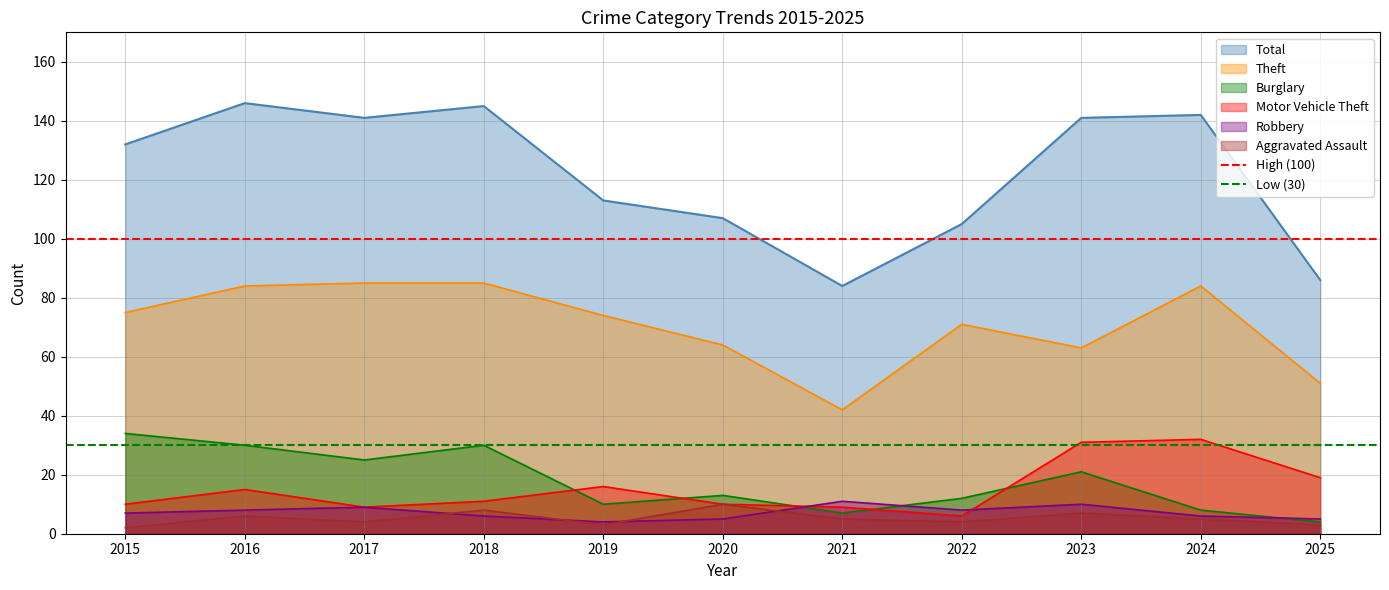

Which category has the lowest value in the High (100) series?

2015